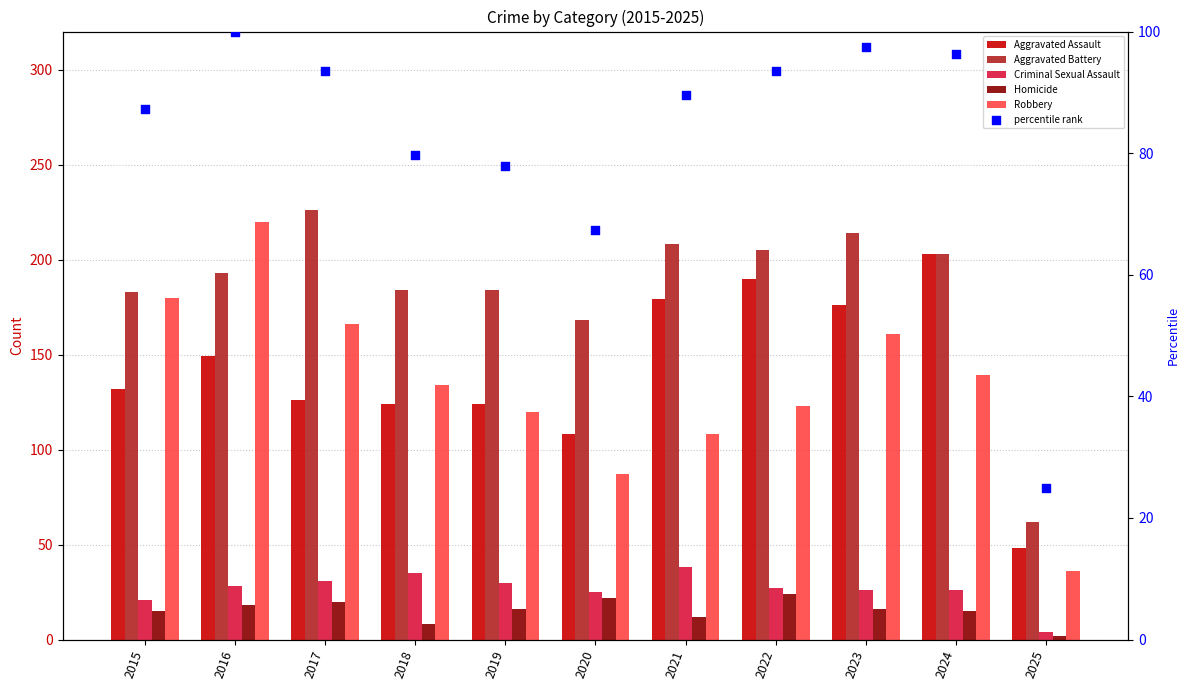

At how many categories does at least one series exceed 51?

11